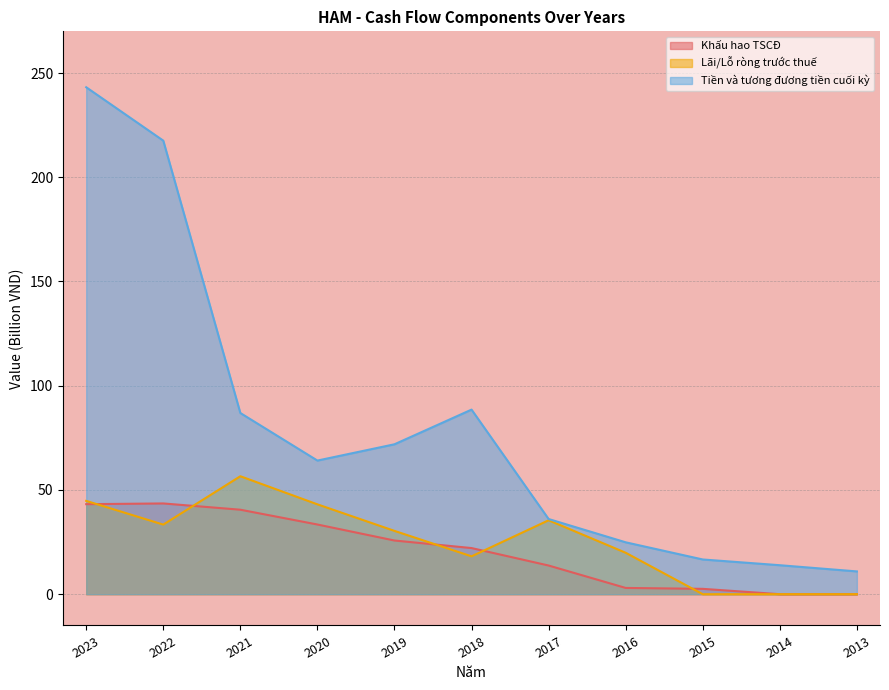

At which category does Khấu hao TSCĐ reach its first local peak?

2022